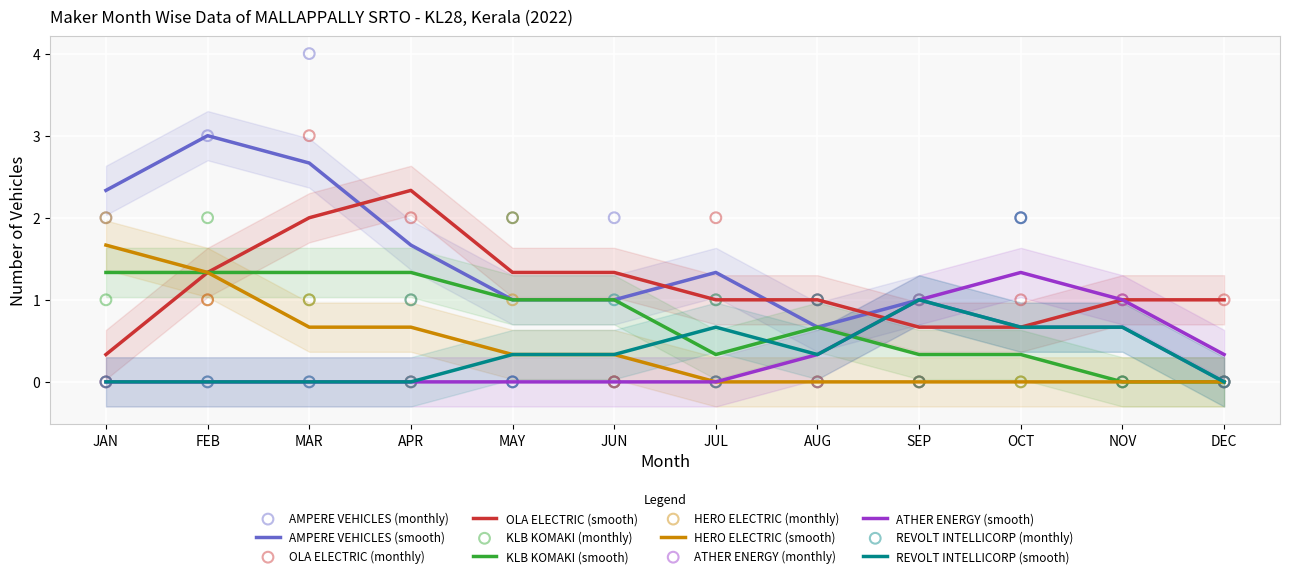

Which series has the widest spread of Y values?

AMPERE VEHICLES